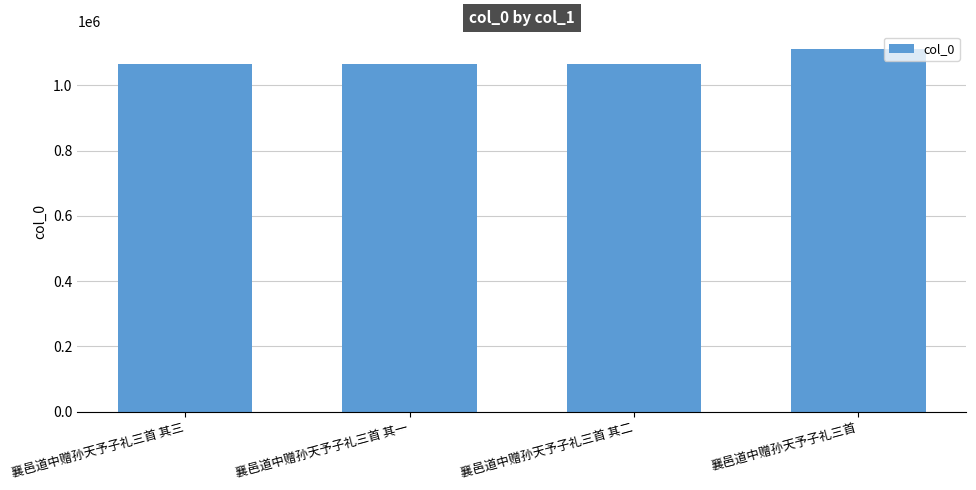

Which category has the highest value across all series?

襄邑道中赠孙天予子礼三首